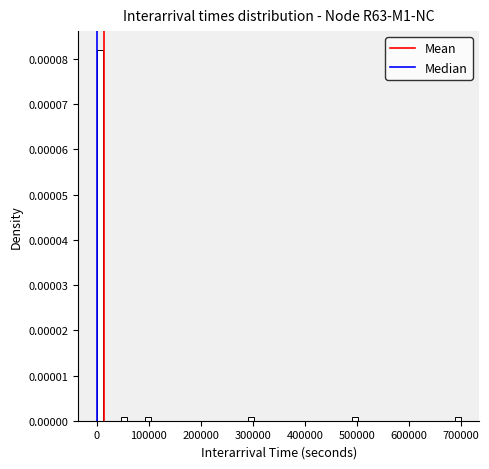

Read against the x-axis, roughly where is the centre of the tallest bar?

10000